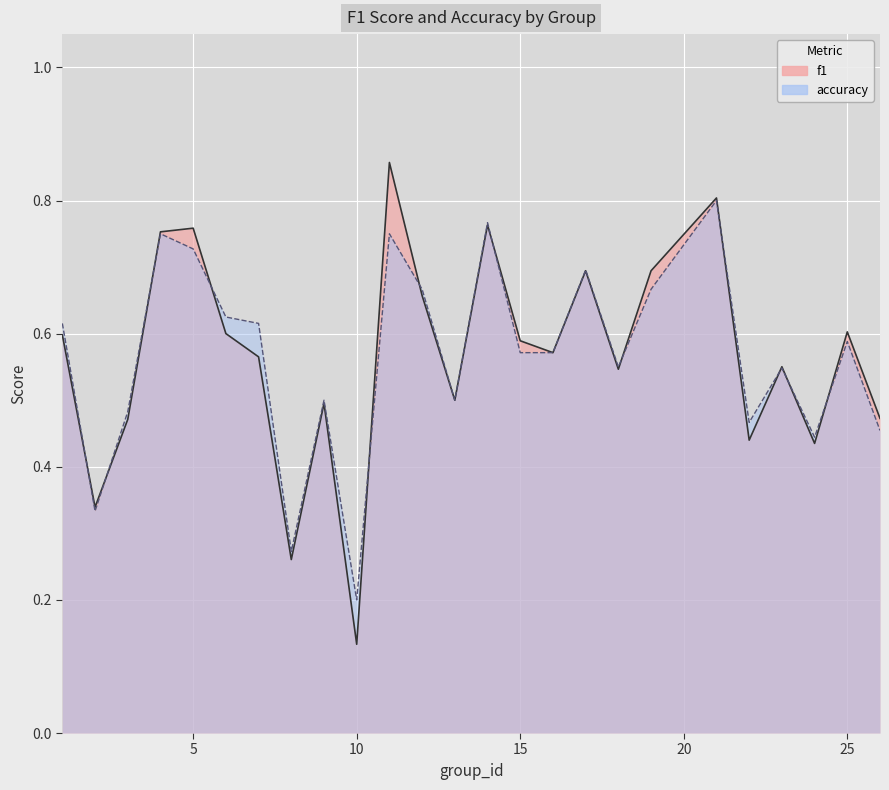

What is the highest value of the f1 series?

0.9